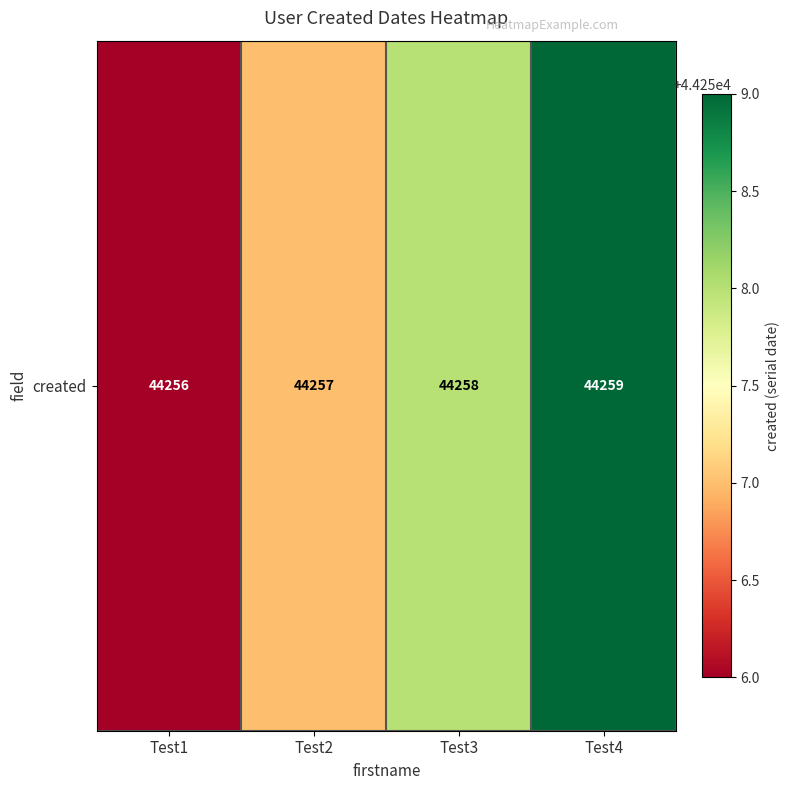

What is the difference between the values at Test1 and Test3?

2